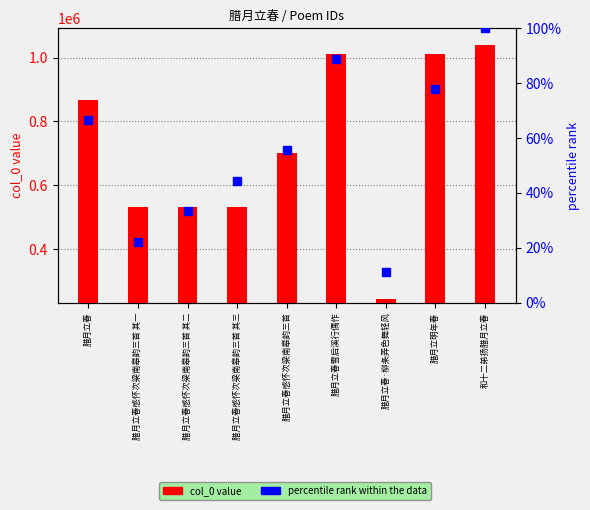

Which series reaches the maximum Y coordinate?

col_0 value